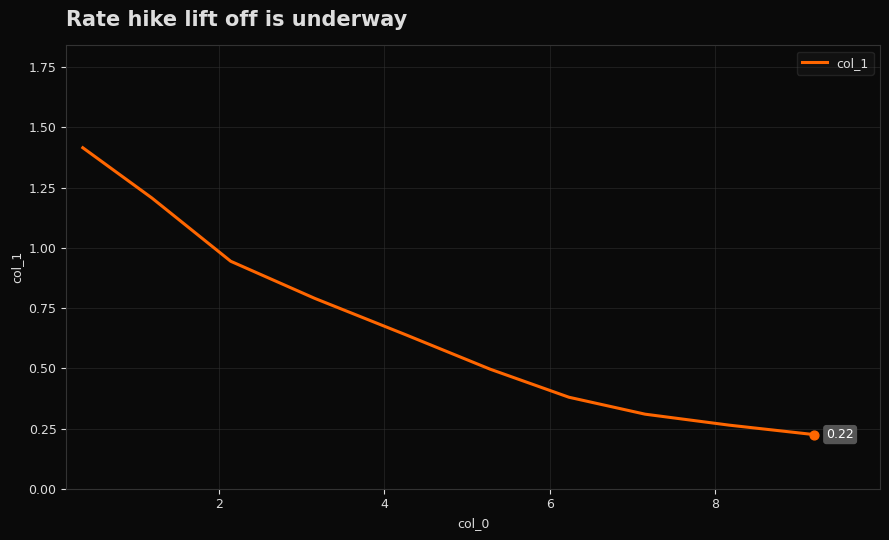

What is the difference between the maximum and minimum values?

1.2